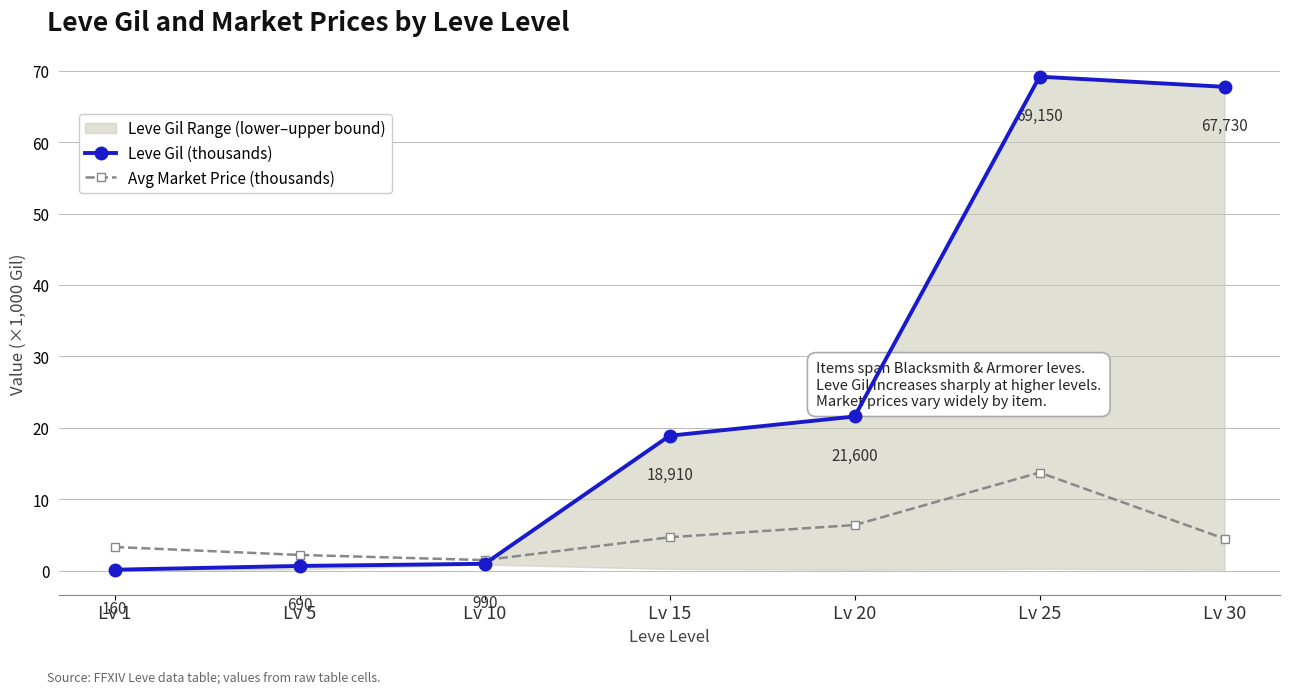

What is the total value across all series at Lv 1?

3.5